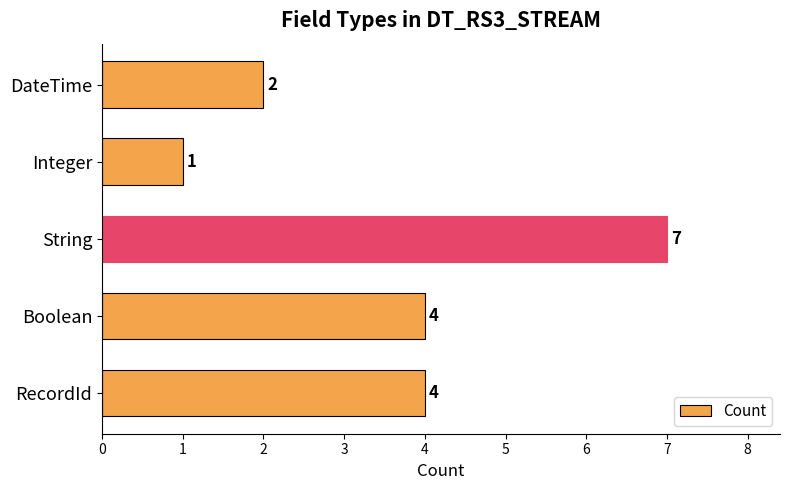

What is the average value?

4